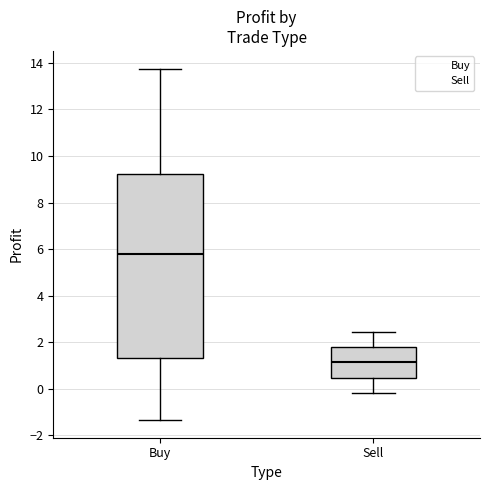

Which box is the tallest, from its lower edge to its upper edge?

Buy